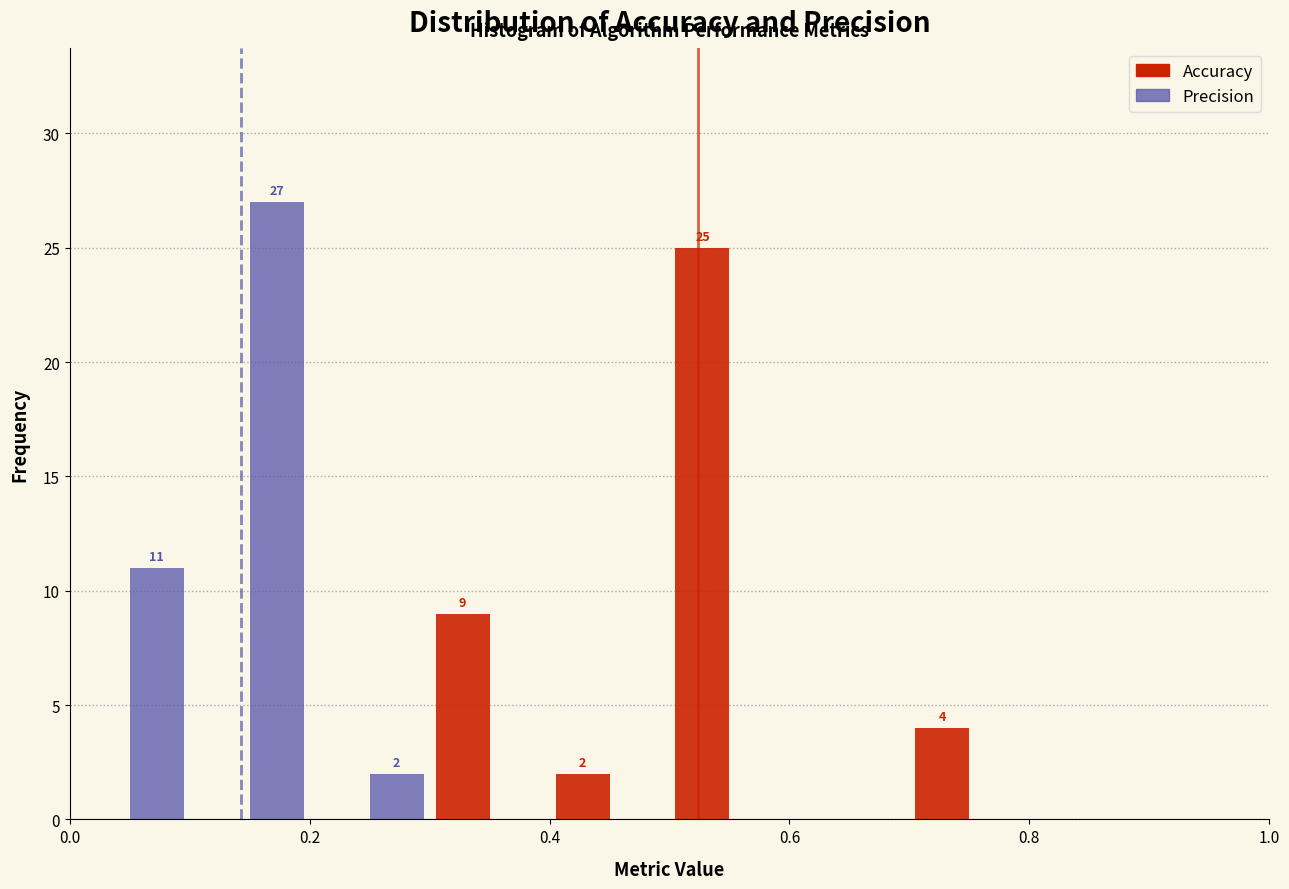

In the Precision series, which range on the x-axis has the tallest bar?

0.1 to 0.2